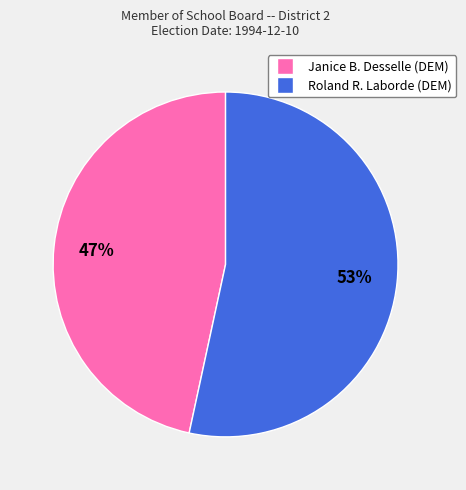

Is there a majority slice in this chart?

Yes